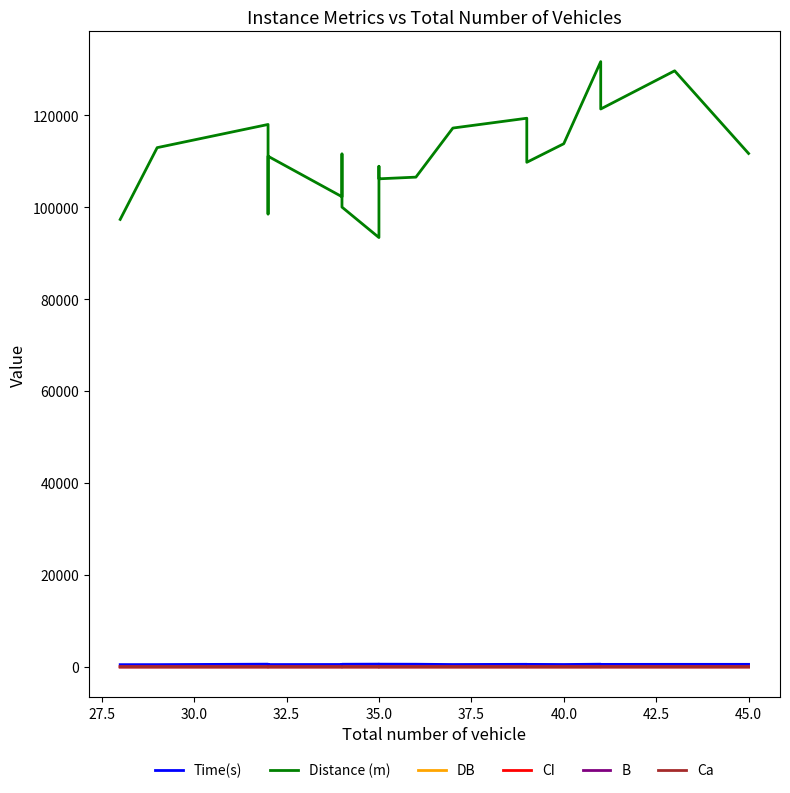

Between 40.0 and 10, which series saw the biggest shift?

Distance (m)